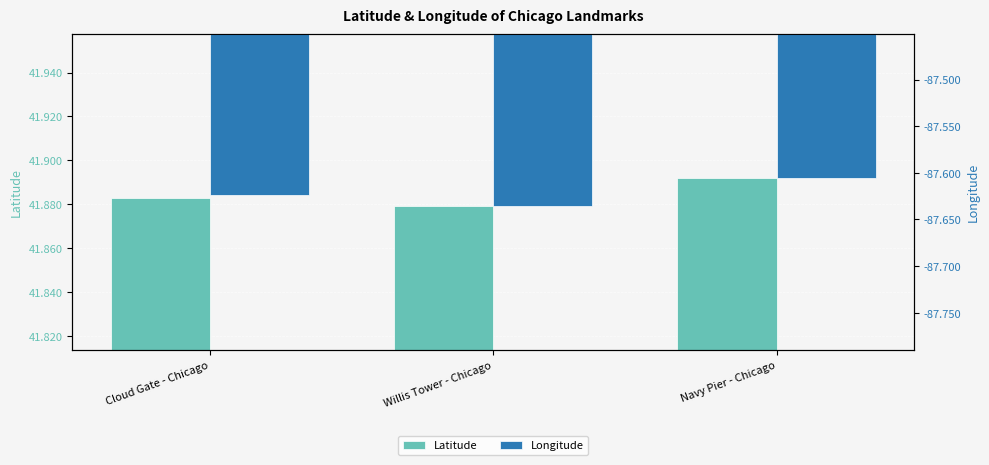

Reading left to right, list all the values displayed in this chart.

Latitude: Cloud Gate - Chicago=41.9	Willis Tower - Chicago=41.9	Navy Pier - Chicago=41.9
Longitude: Cloud Gate - Chicago=-87.6	Willis Tower - Chicago=-87.6	Navy Pier - Chicago=-87.6